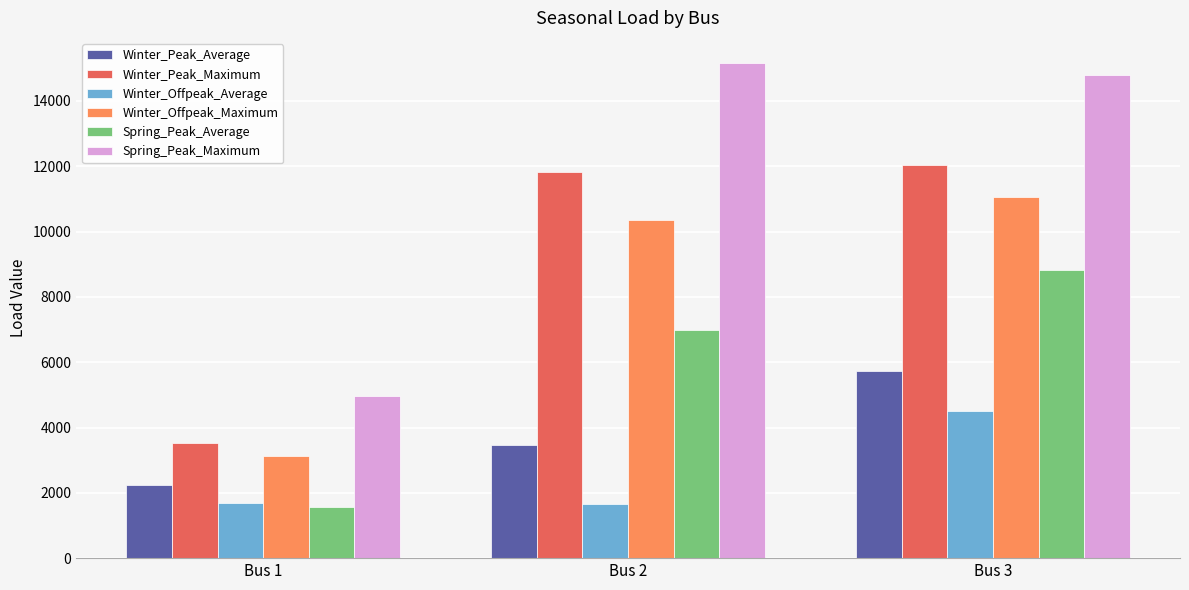

Does the chart contain stacked bars?

No